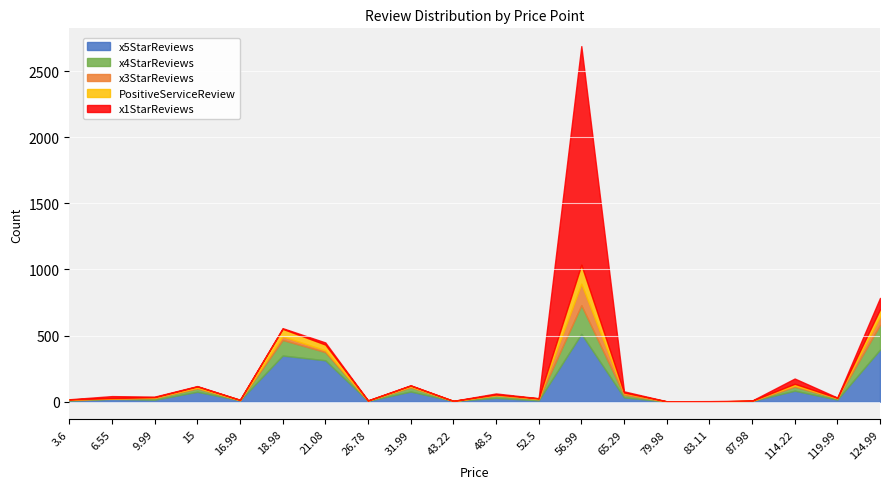

Which label corresponds to the smallest value in the chart?

79.98